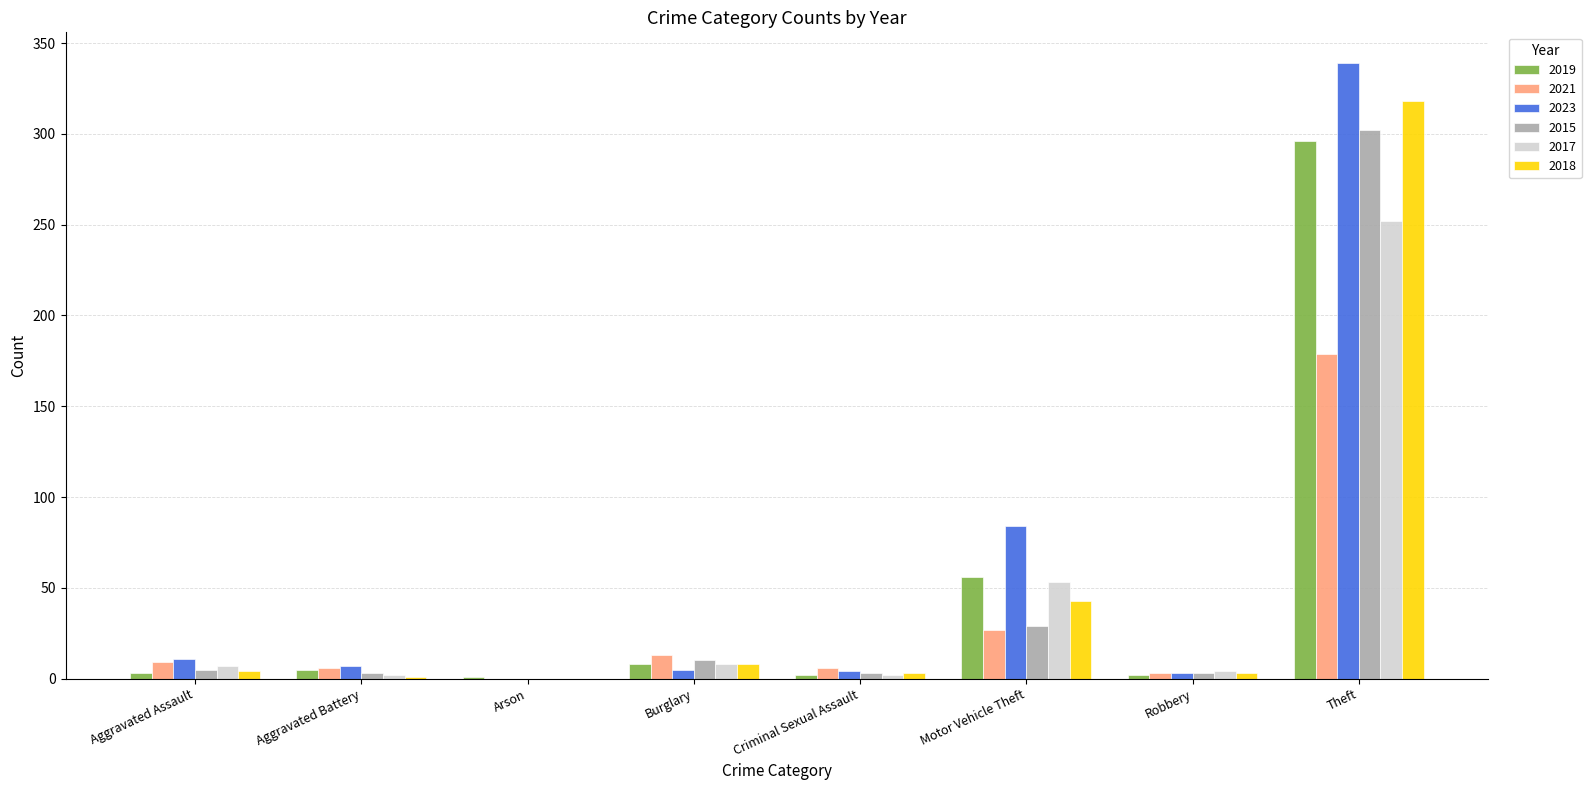

At which category is the sum across all series the highest?

Theft